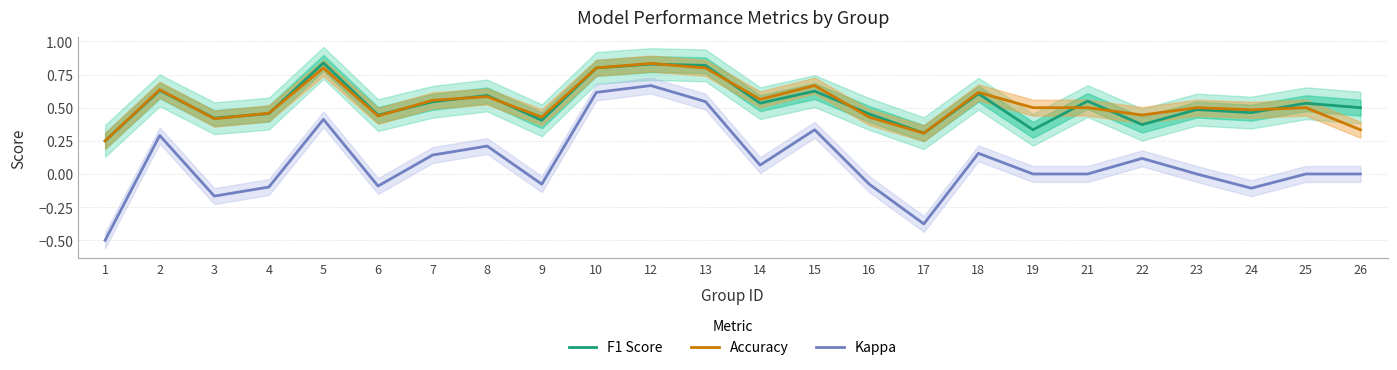

Does the chart have visible grid lines?

Yes